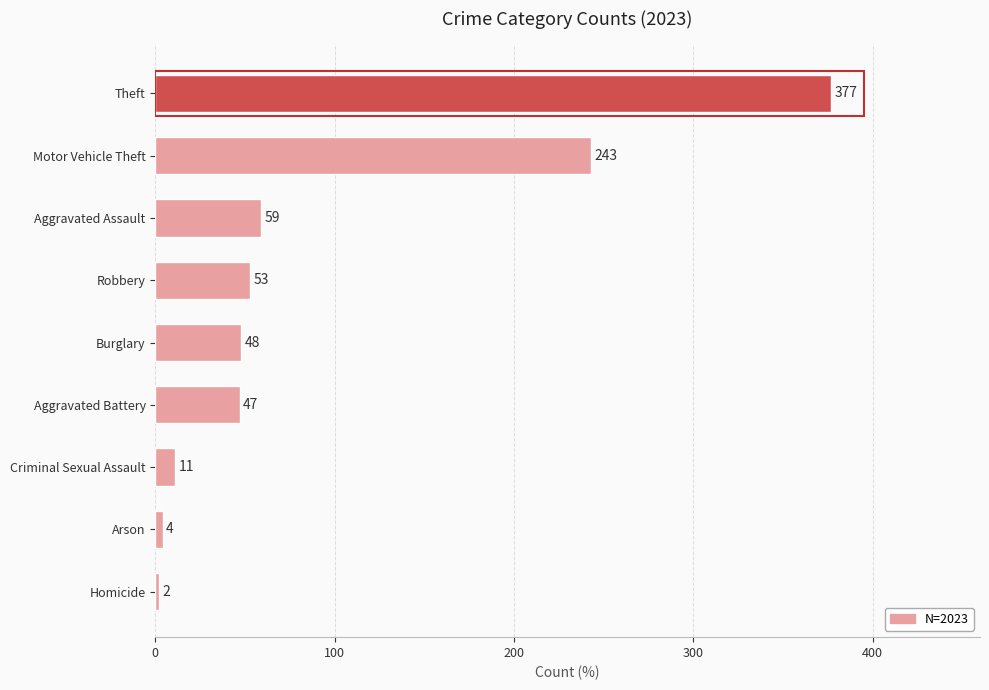

Reading bottom to top, transcribe all the data shown in this chart.

Homicide=2	Arson=4	Criminal Sexual Assault=11	Aggravated Battery=47	Burglary=48	Robbery=53	Aggravated Assault=59	Motor Vehicle Theft=243	Theft=377